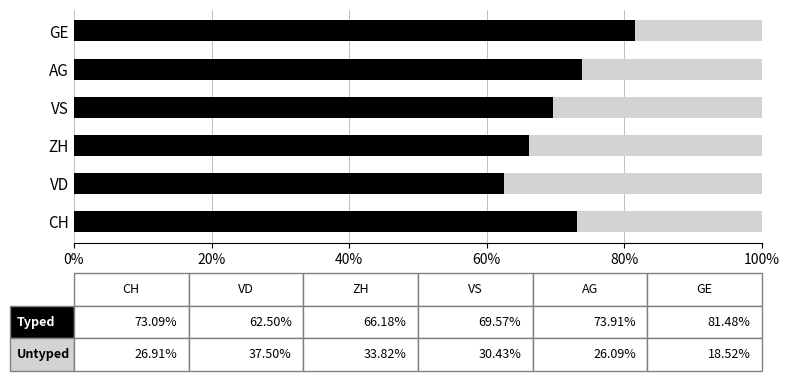

What is the total value across all series at GE?

100.0